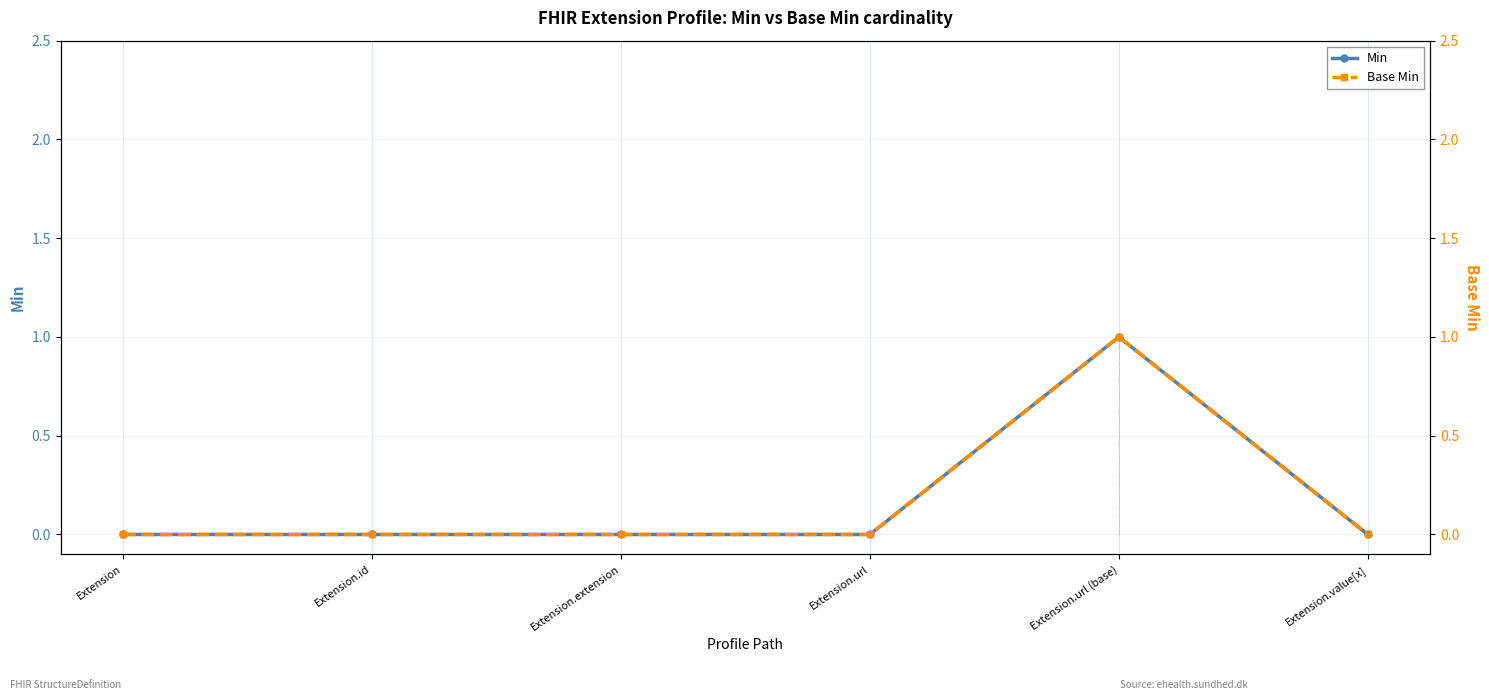

At Extension.url (base), list the series in order from smallest to largest.

Min, Base Min